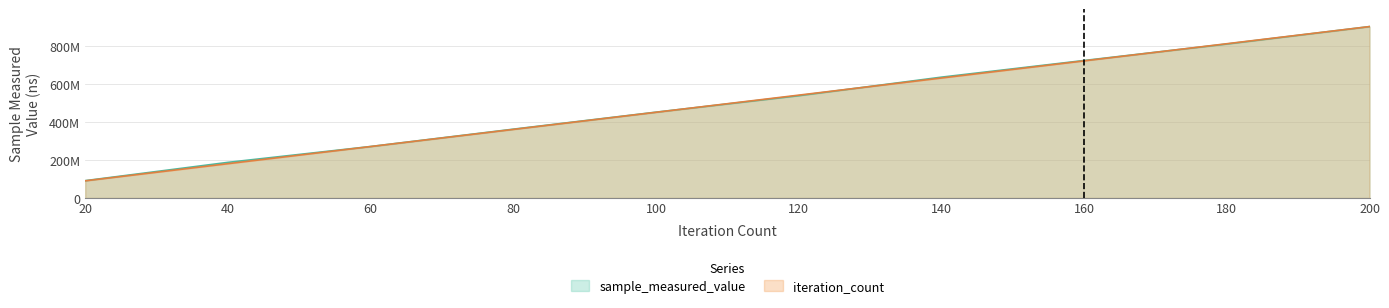

How many lines are shown in the chart?

2